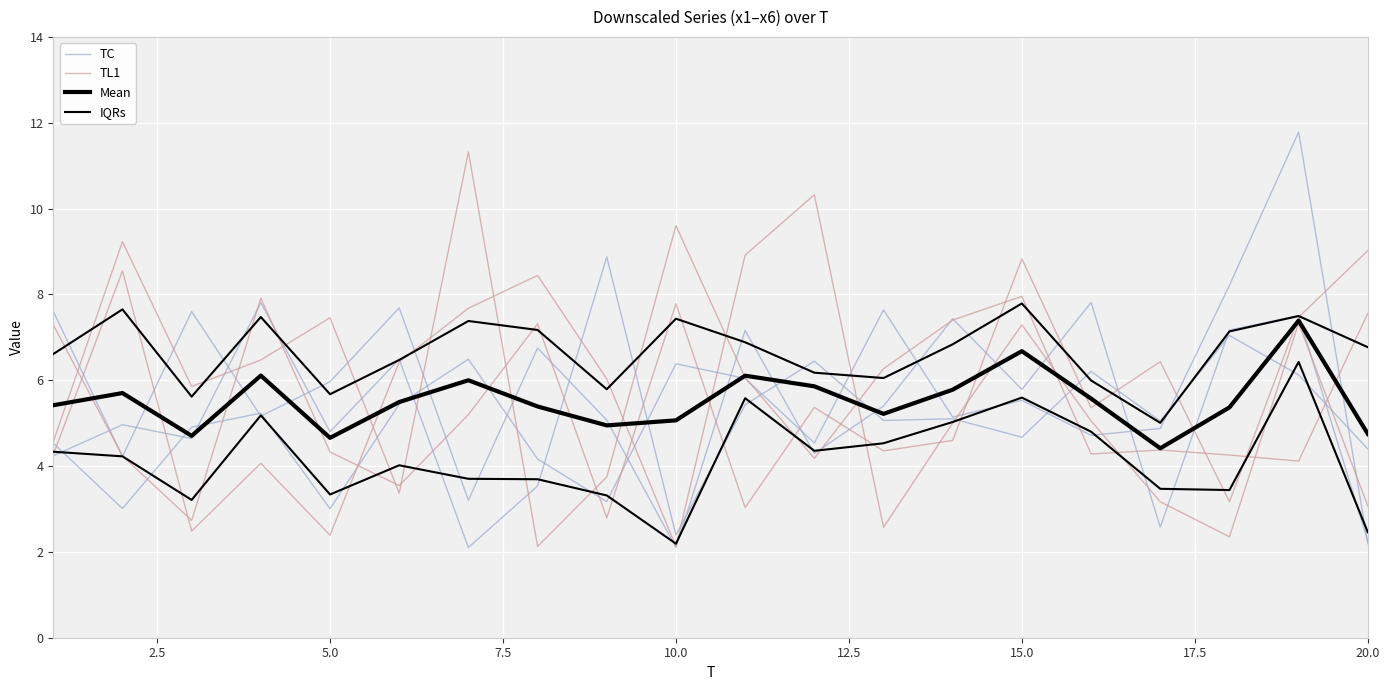

What are all the series names shown in the legend?

TC, TL1, Mean, IQRs